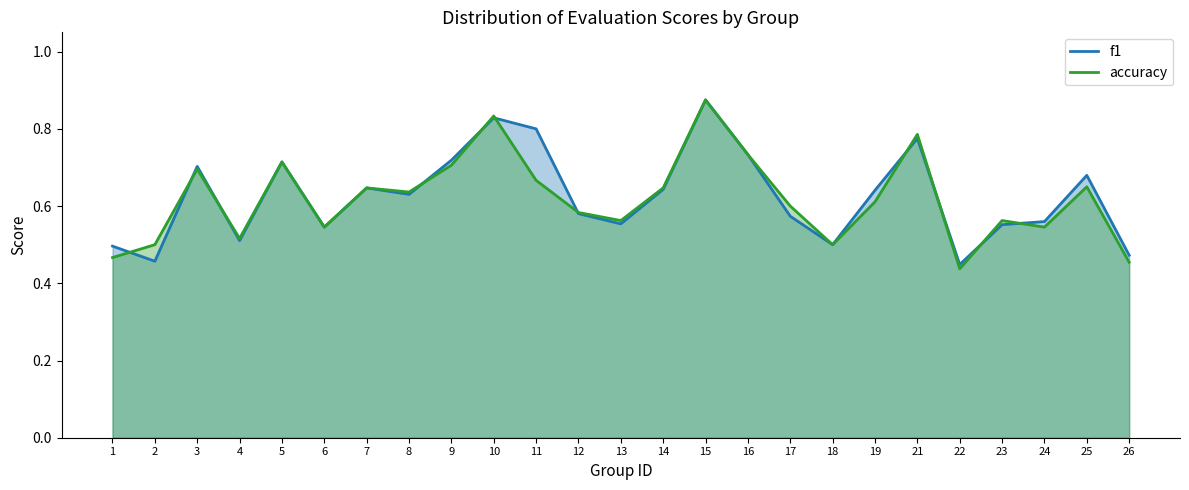

What is the minimum value for f1?

0.4